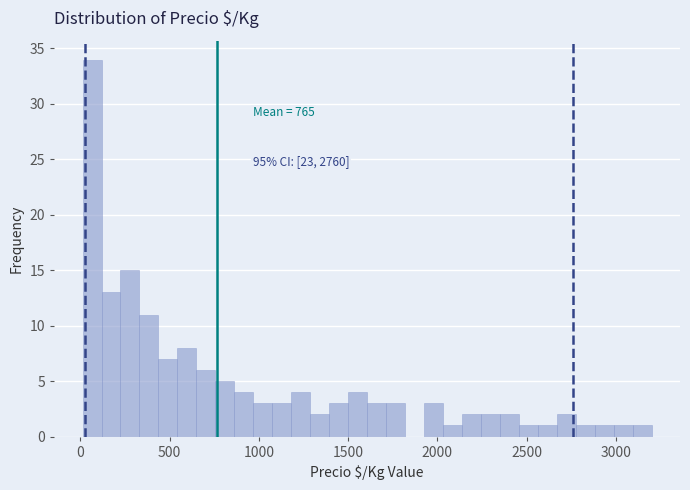

Read against the x-axis, roughly where is the centre of the tallest bar?

50